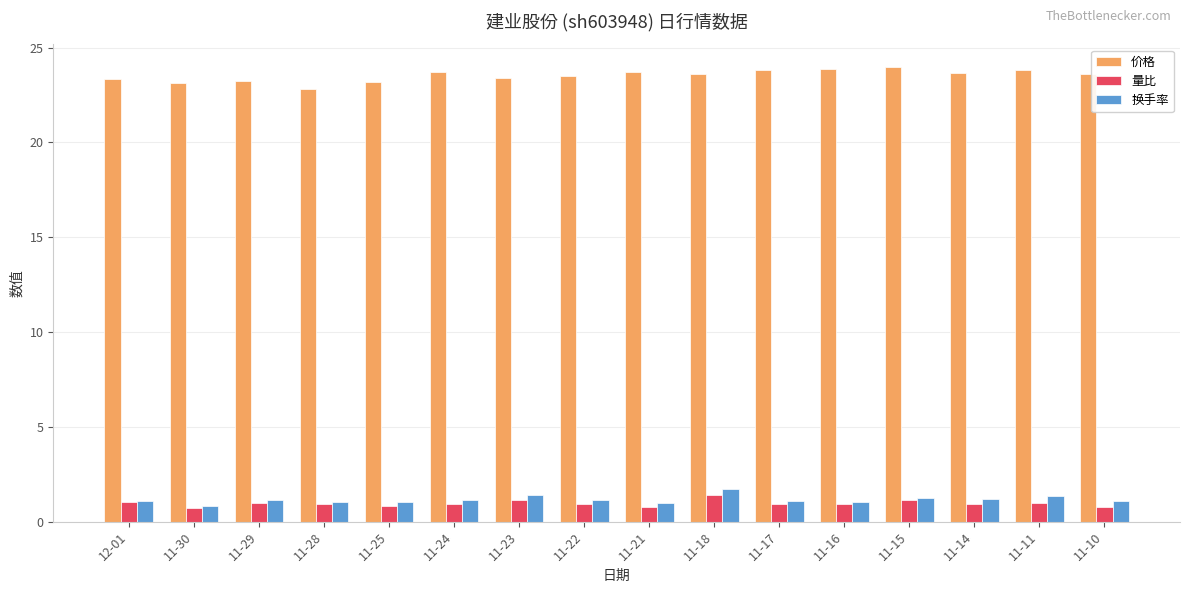

What is the maximum value shown in the chart?

24.0